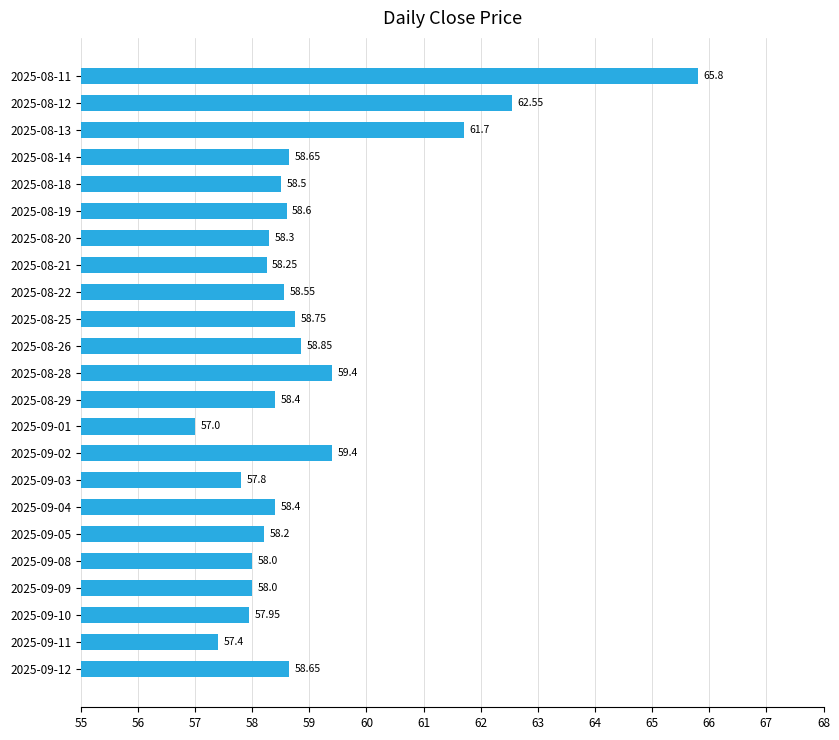

Between 2025-08-14 and 2025-09-10, which is larger?

2025-08-14